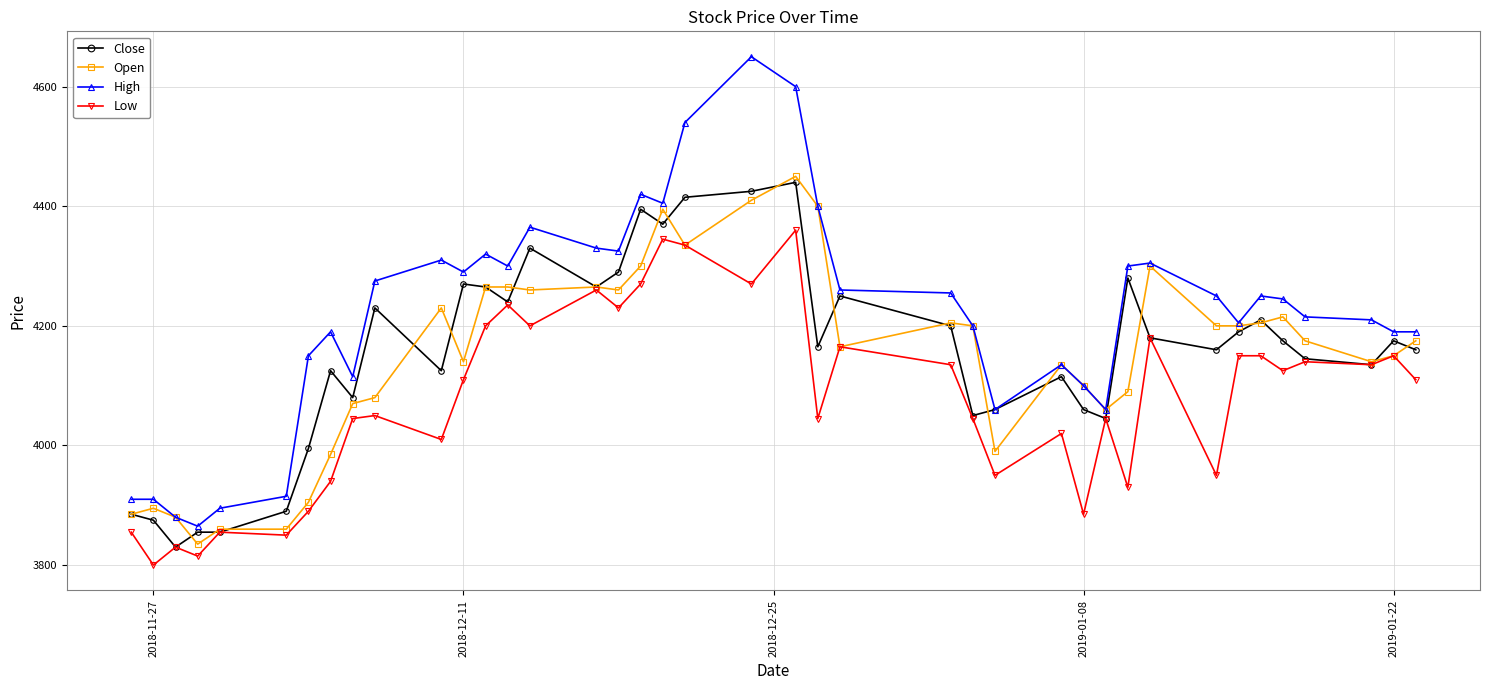

What is the value of the Close point at the 17th from the left?

4290